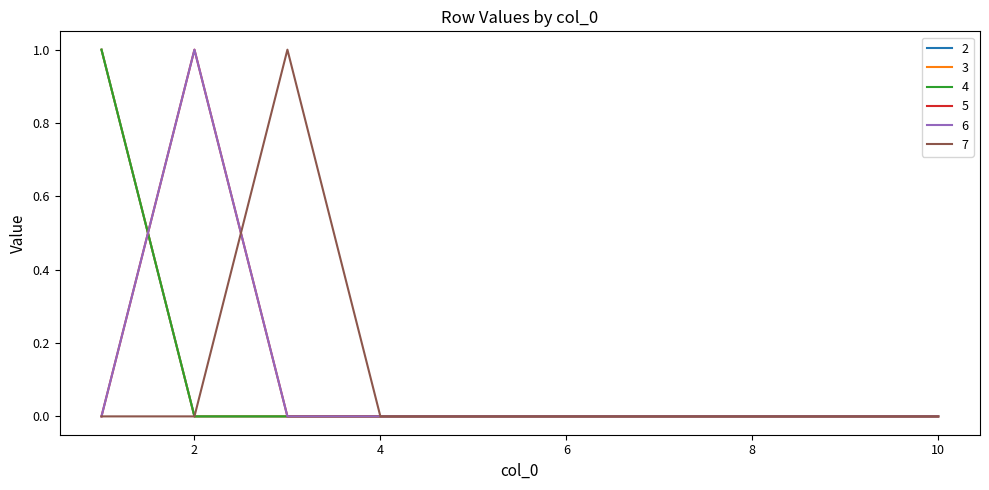

Does the chart have visible grid lines?

No